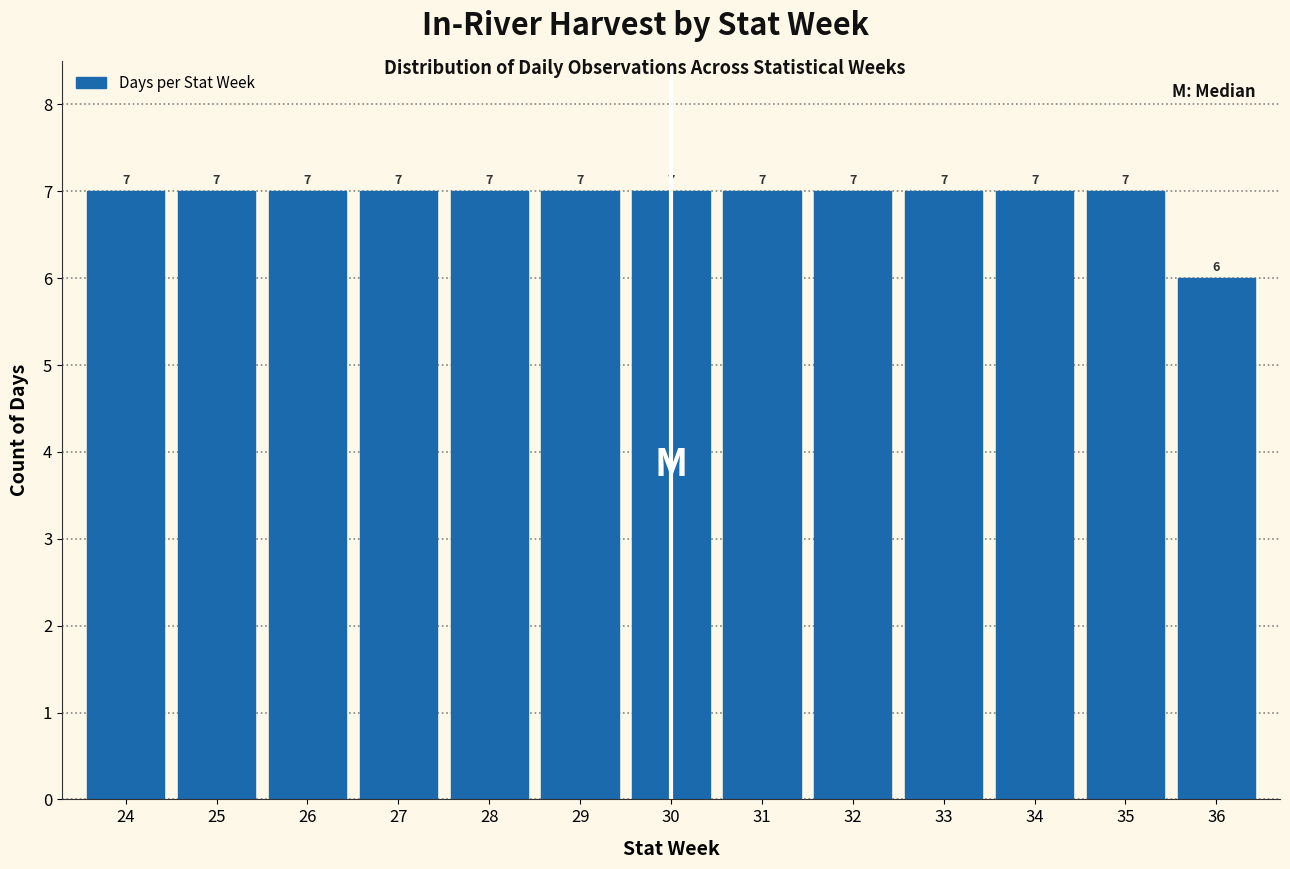

Reading left to right, list all the values displayed in this chart.

24=7	25=7	26=7	27=7	28=7	29=7	30=7	31=7	32=7	33=7	34=7	35=7	36=6